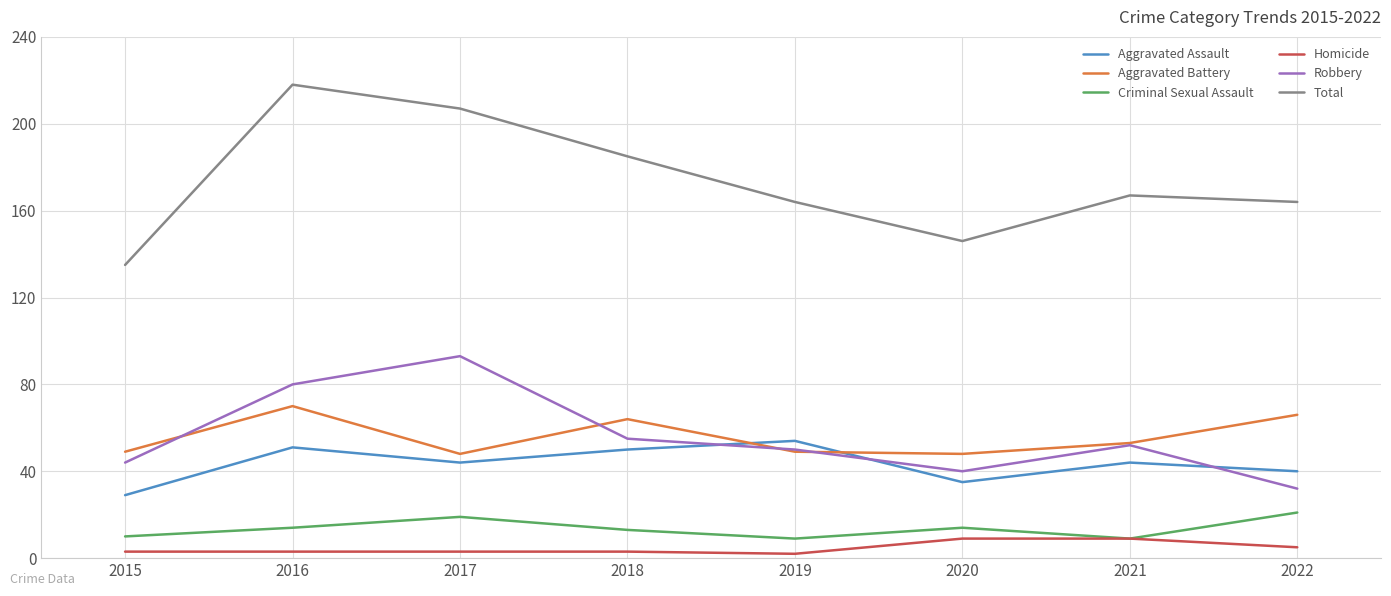

What value does the Aggravated Assault series have at 2022, to the nearest 10?

40